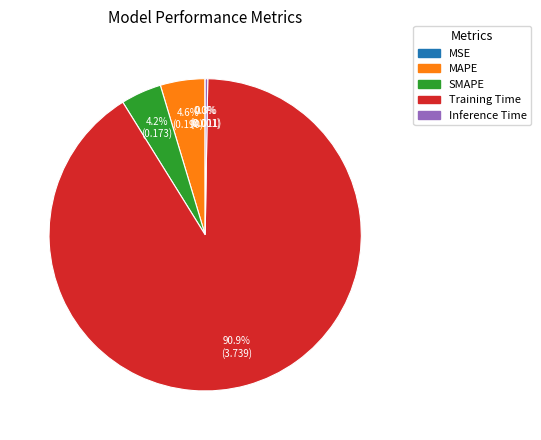

Is there any slice that represents more than half of the pie?

Yes